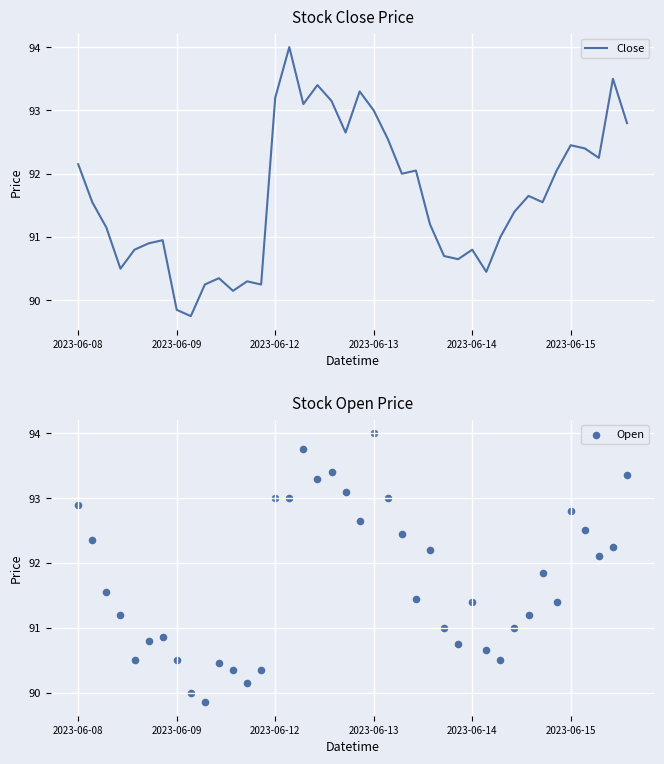

Which series has the largest Y range (max minus min)?

Close